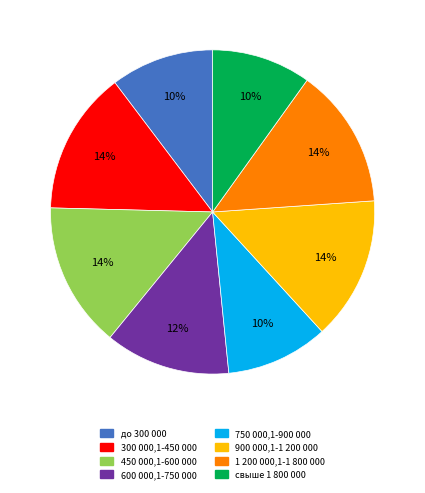

Is it true that до 300 000 is 1% of the pie?

False